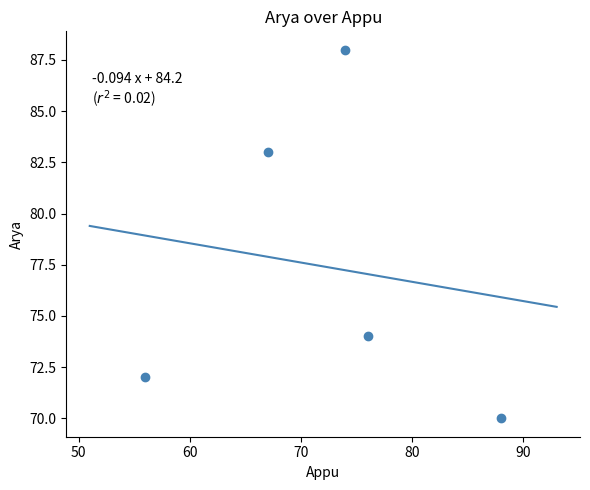

What is the range of X values (max minus min)?

32